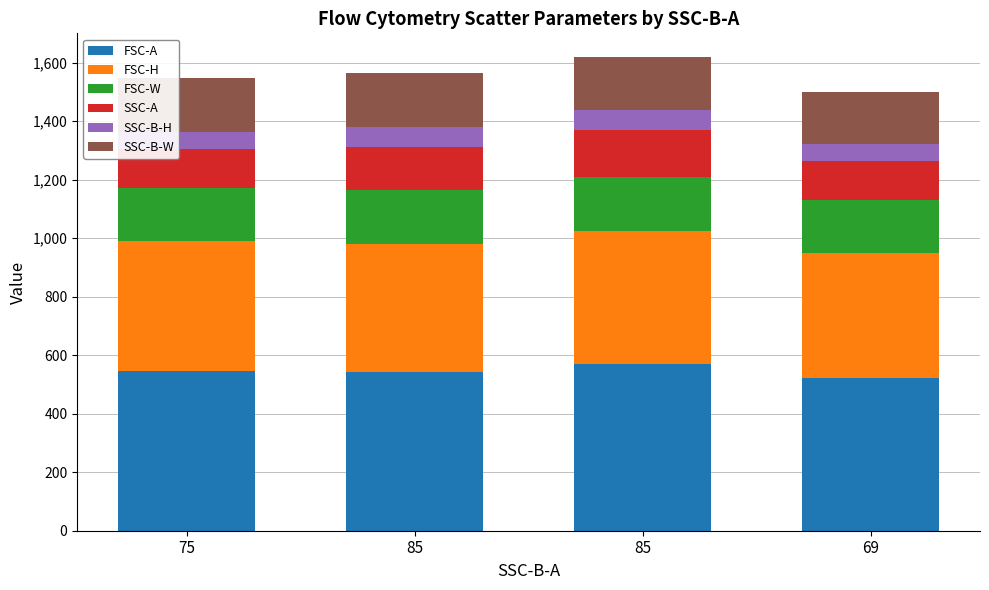

How many data points in FSC-A are less than 547?

2